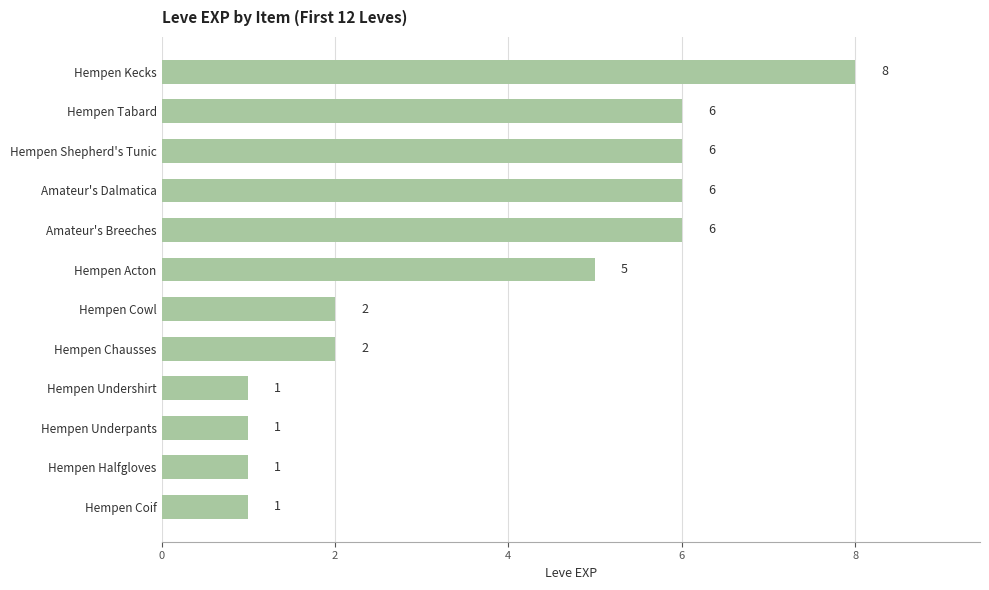

Does the chart contain stacked bars?

No